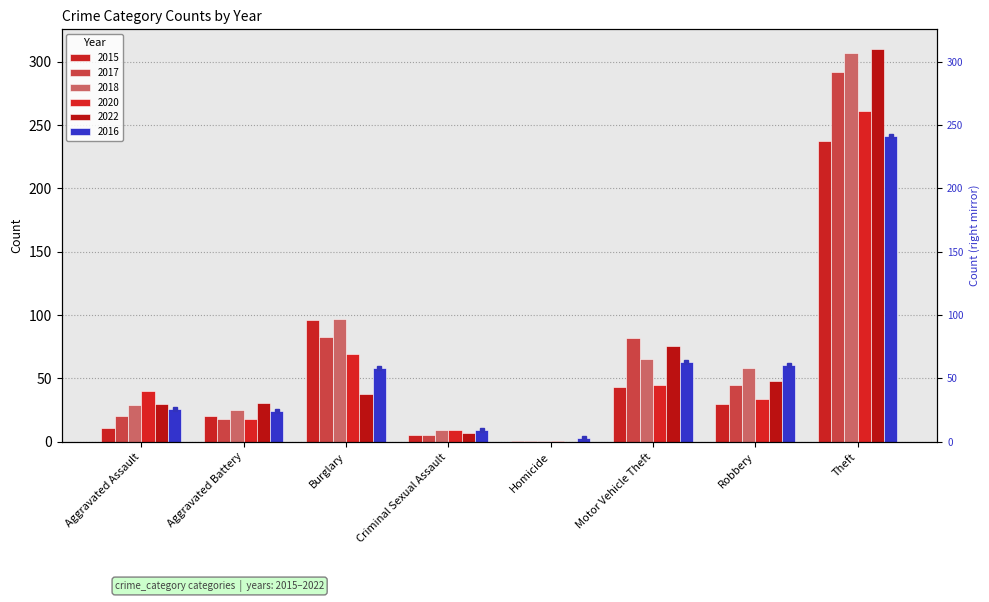

Which series changed the most between Aggravated Battery and Criminal Sexual Assault?

2022